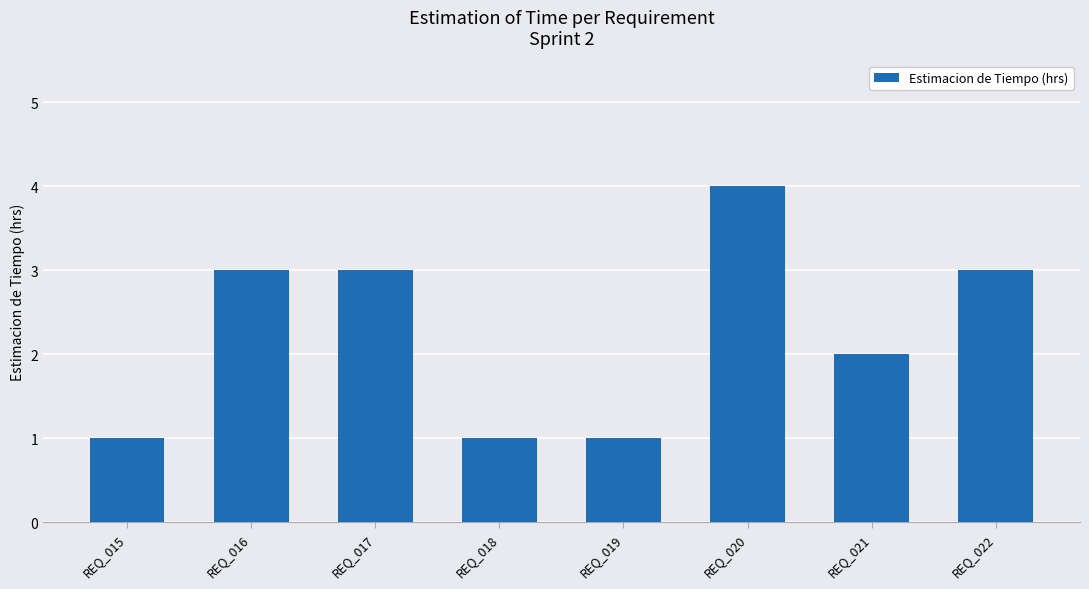

What value does the data have at REQ_018?

1